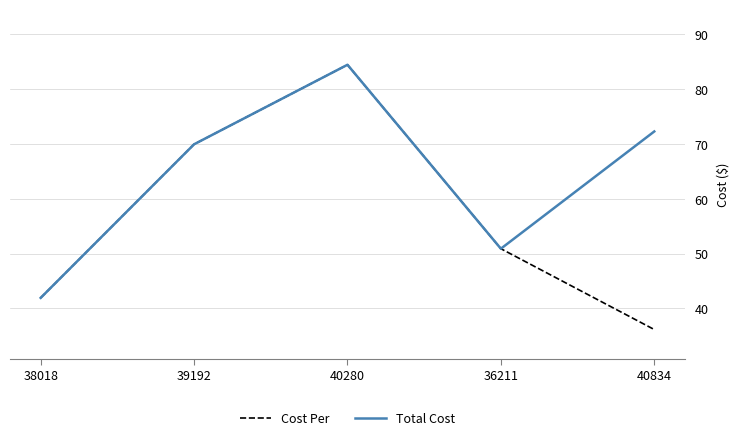

Reading left to right, list all the values displayed in this chart.

Cost Per: 38018=41.9	39192=69.9	40280=84.5	36211=50.9	40834=36.1
Total Cost: 38018=41.9	39192=69.9	40280=84.5	36211=50.9	40834=72.3